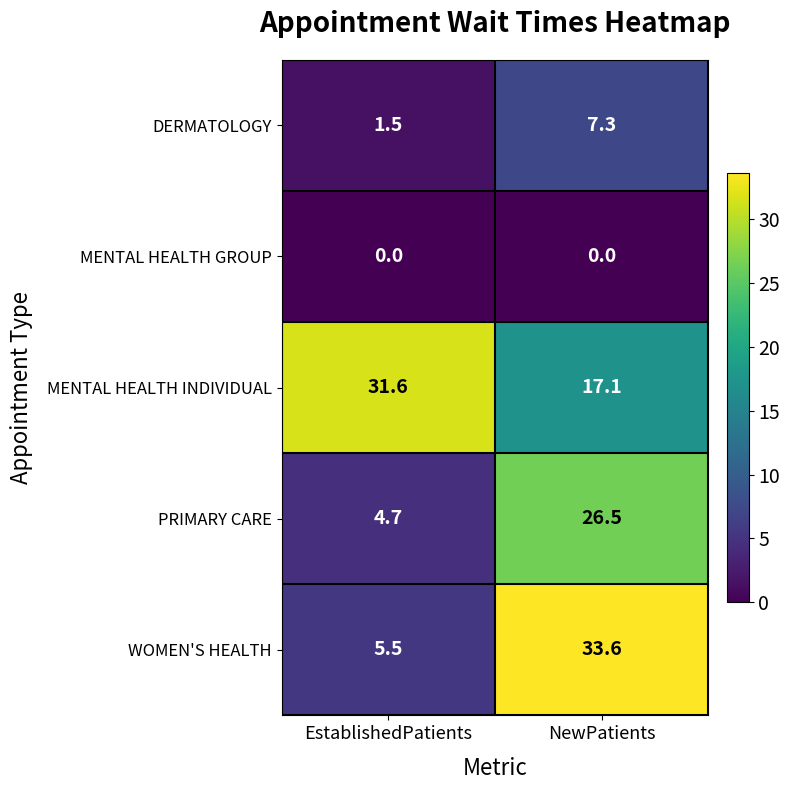

What is the lowest value of the DERMATOLOGY series?

1.5